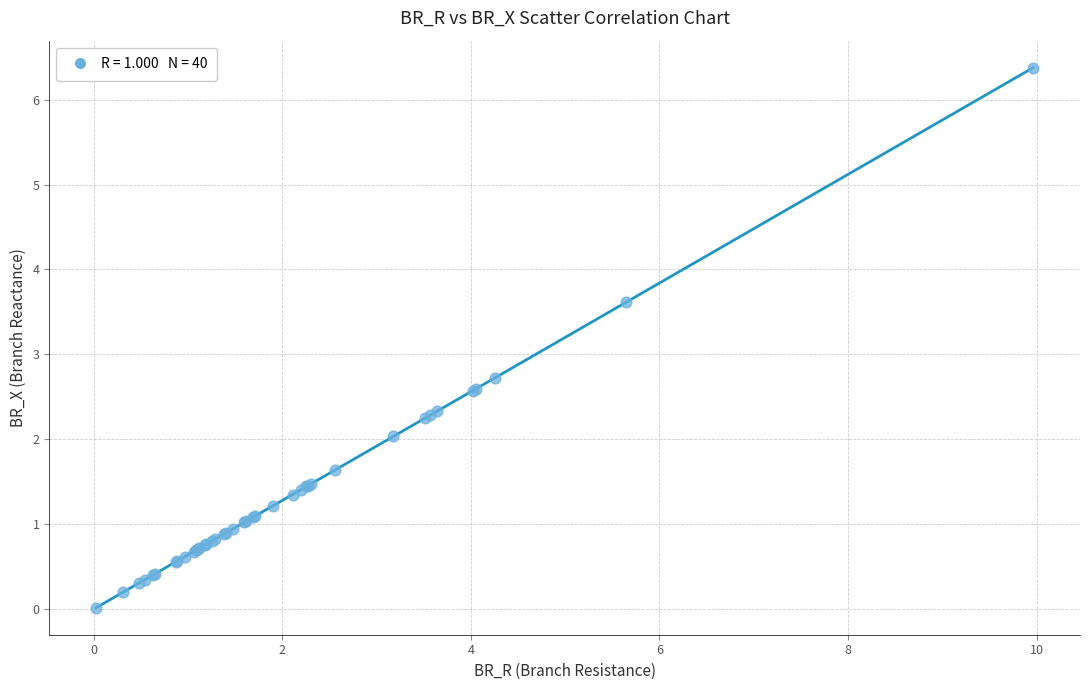

What Y value in the scatter plot is closest to 3?

2.7